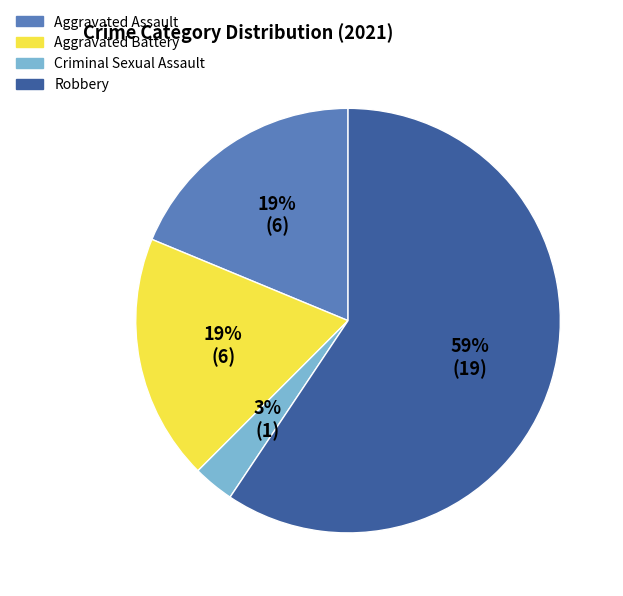

To the nearest percent, what is the average slice percentage?

25%